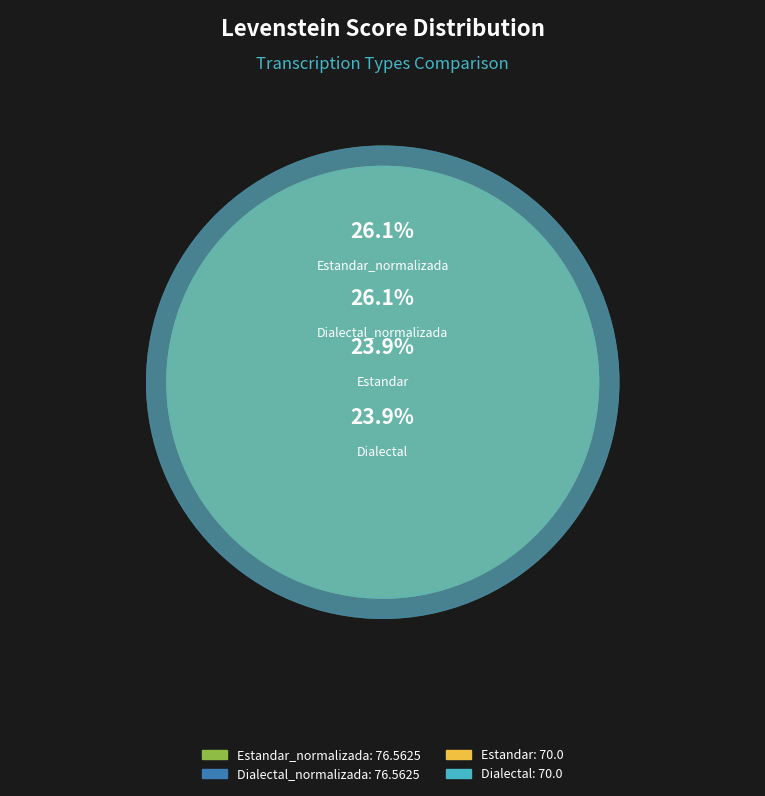

Which category has the biggest portion of the pie?

Estandar_normalizada